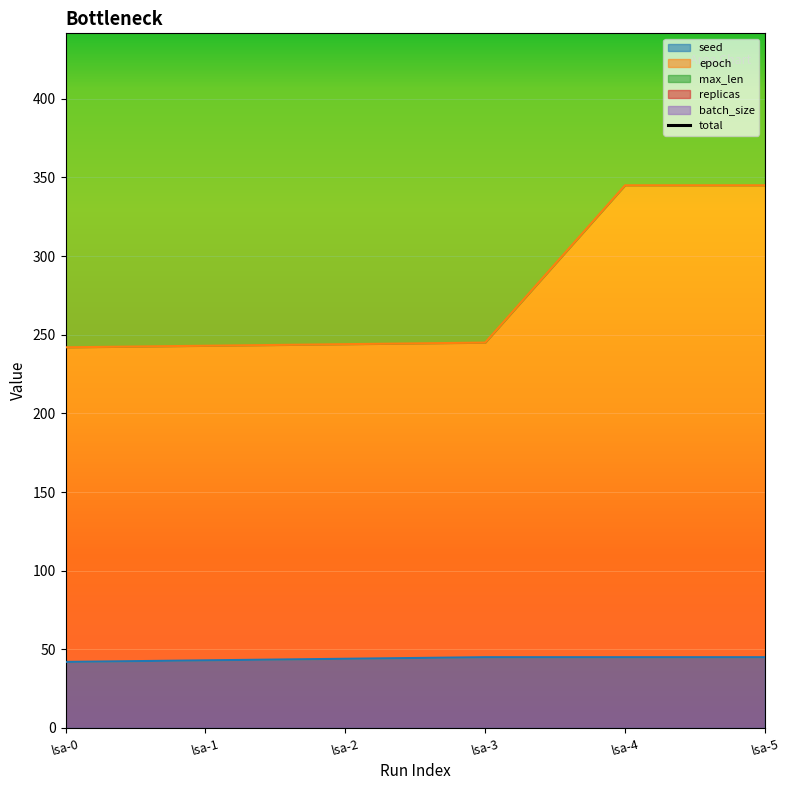

Reading left to right, what are all the values shown in this chart?

lsa-0=762	lsa-1=763	lsa-2=764	lsa-3=765	lsa-4=865	lsa-5=865